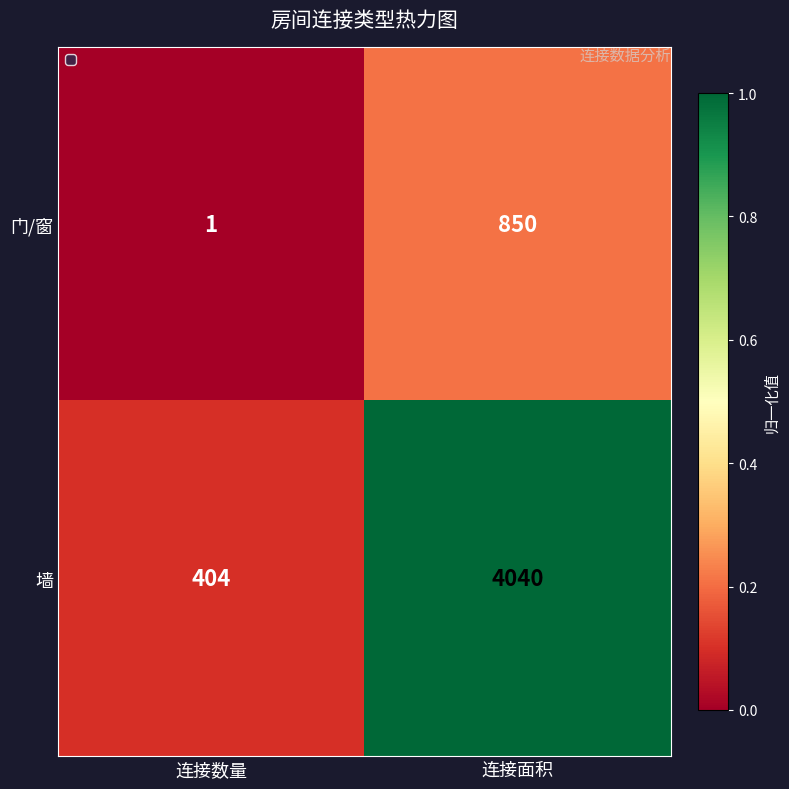

What is the spread (max minus min) of values at 连接面积?

3190